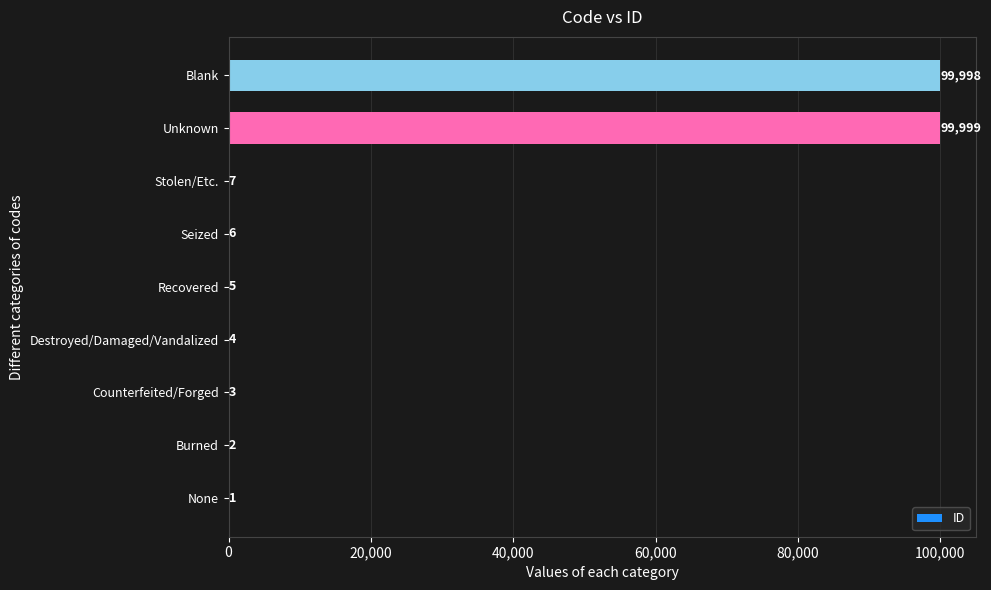

The chart shows a value of 3 at Counterfeited/Forged. True or false?

True